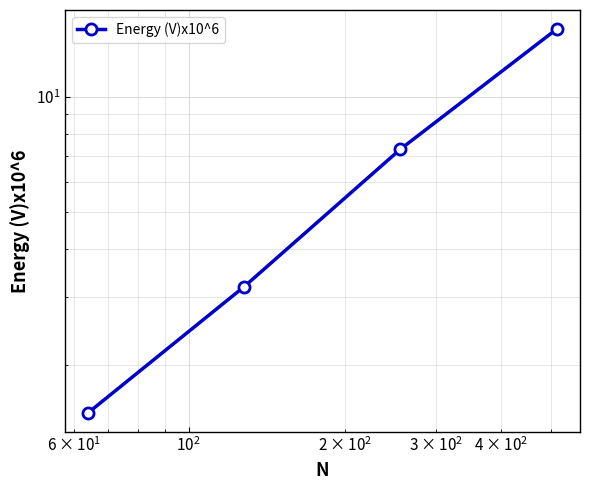

The chart shows a value of 4.7 at $\mathdefault{10^{1}}$. True or false?

False